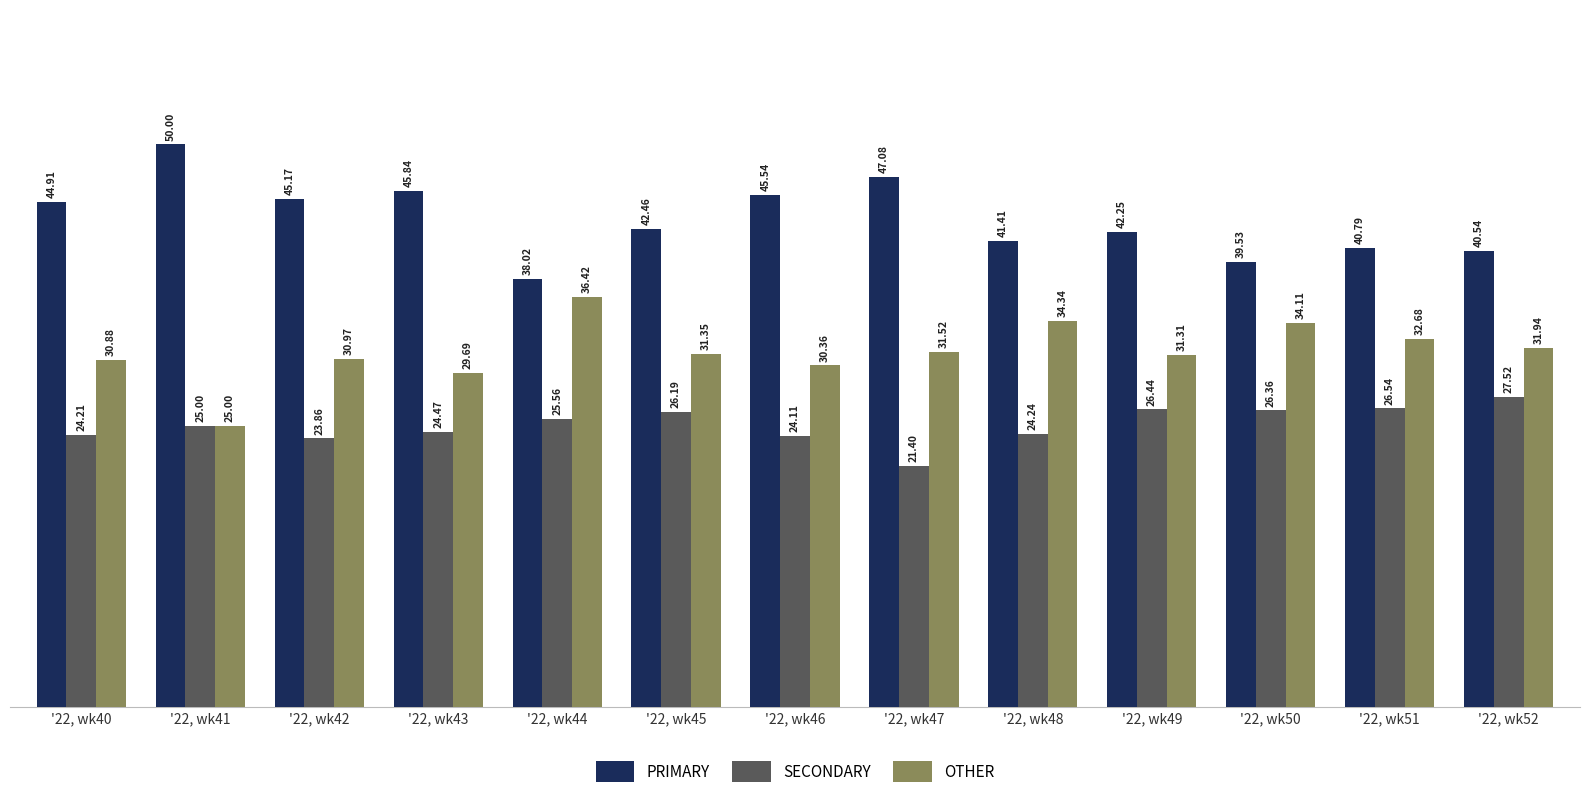

At which label does OTHER first exceed 31?

'22, wk44